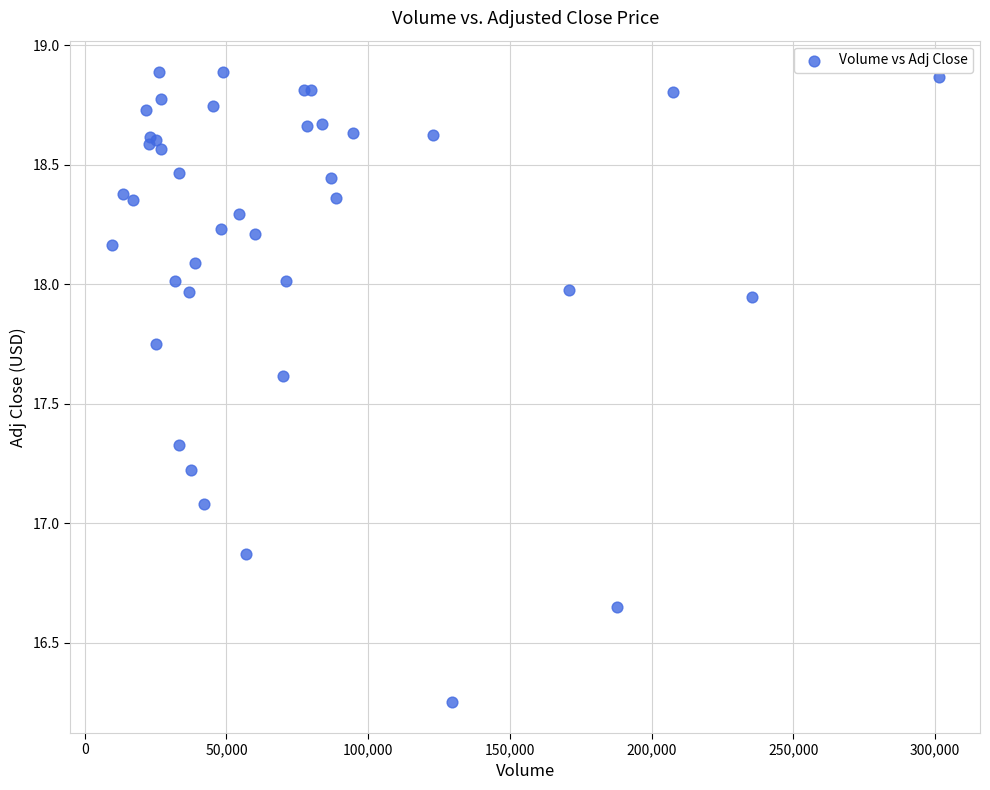

What Y value in the scatter plot is closest to 17?

17.1